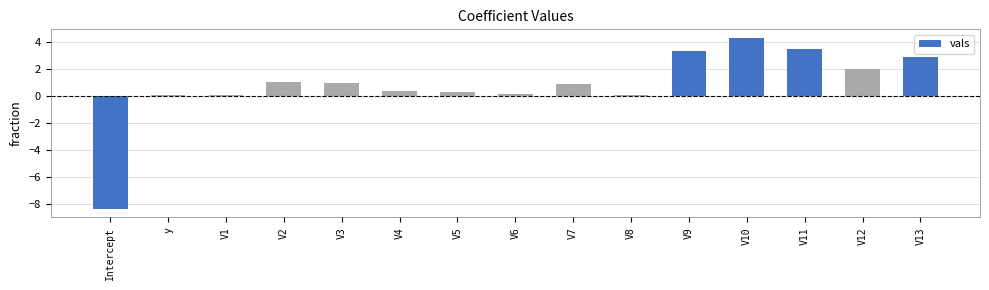

Read the value at V13.

2.9